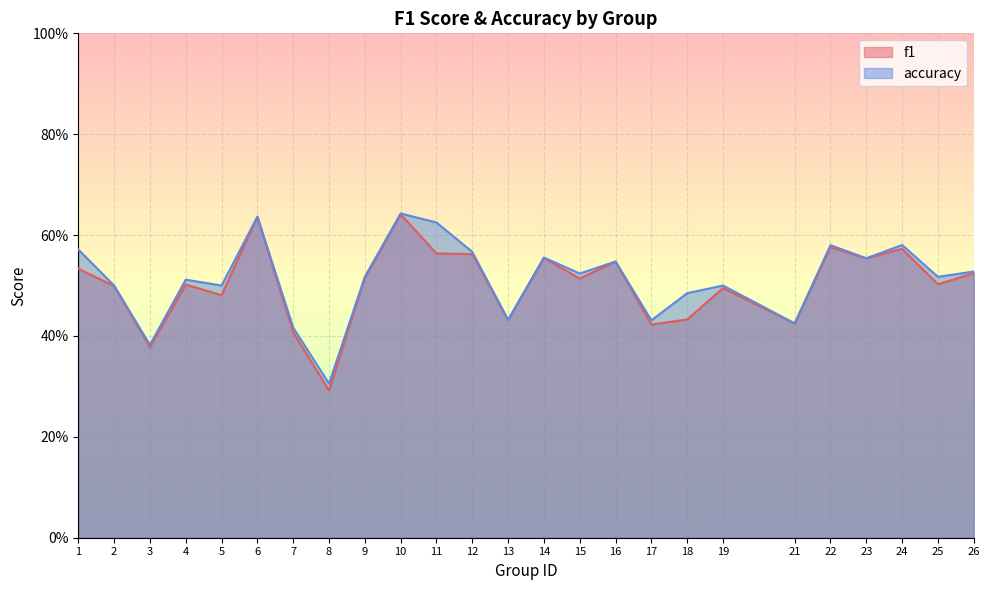

The value of f1 at 15 is 0.8. True or false?

False